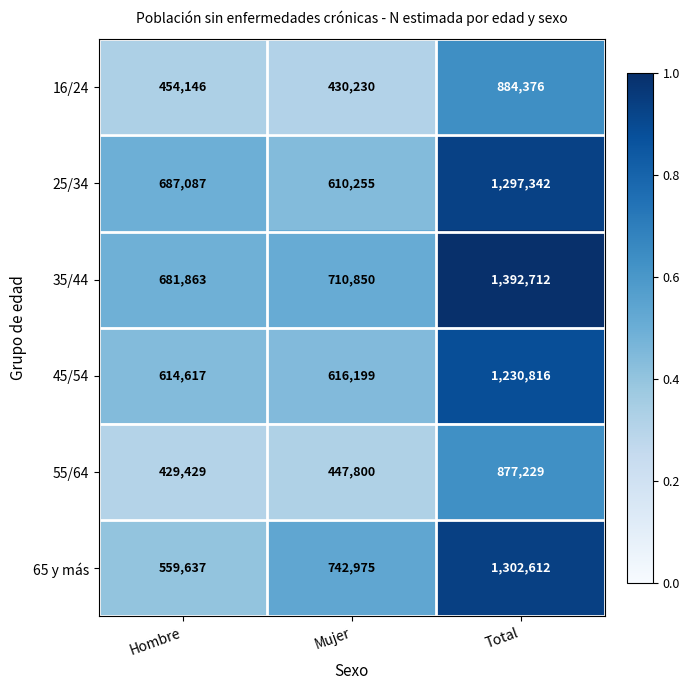

Reading right to left, what are all the values shown in this chart?

16/24: 884376	430230	454146
25/34: 1297342	610255	687087
35/44: 1392712	710850	681863
45/54: 1230816	616199	614617
55/64: 877229	447800	429429
65 y más: 1302612	742975	559637